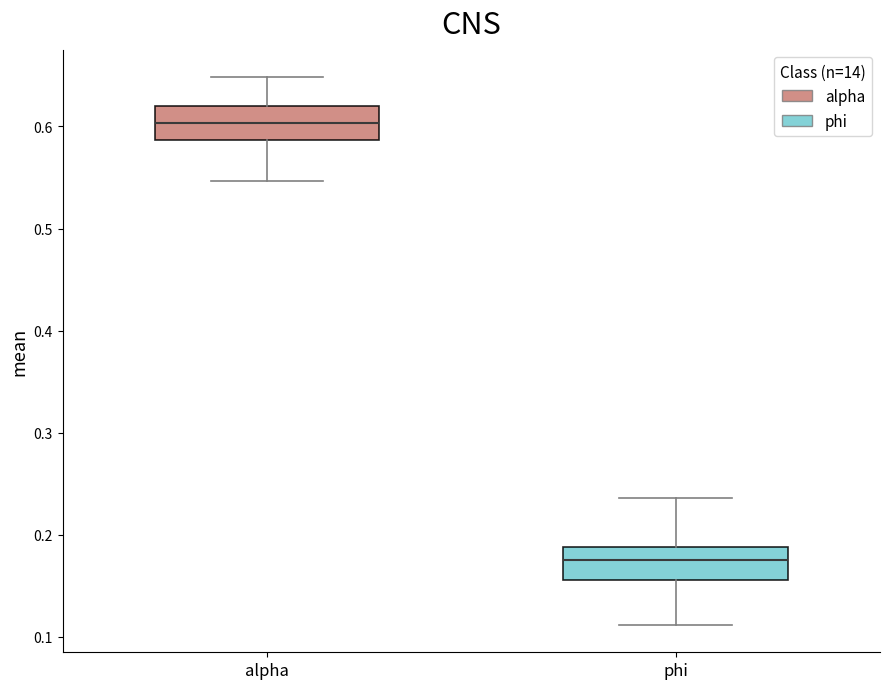

Where is the upper edge of the box for phi on the y-axis? The values are not printed on the chart, so give them approximately, as read against the axis.

0.19